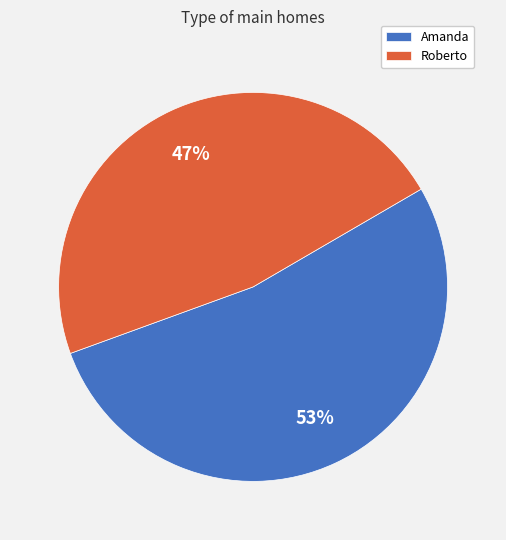

Between Roberto and Amanda, which is larger?

Amanda